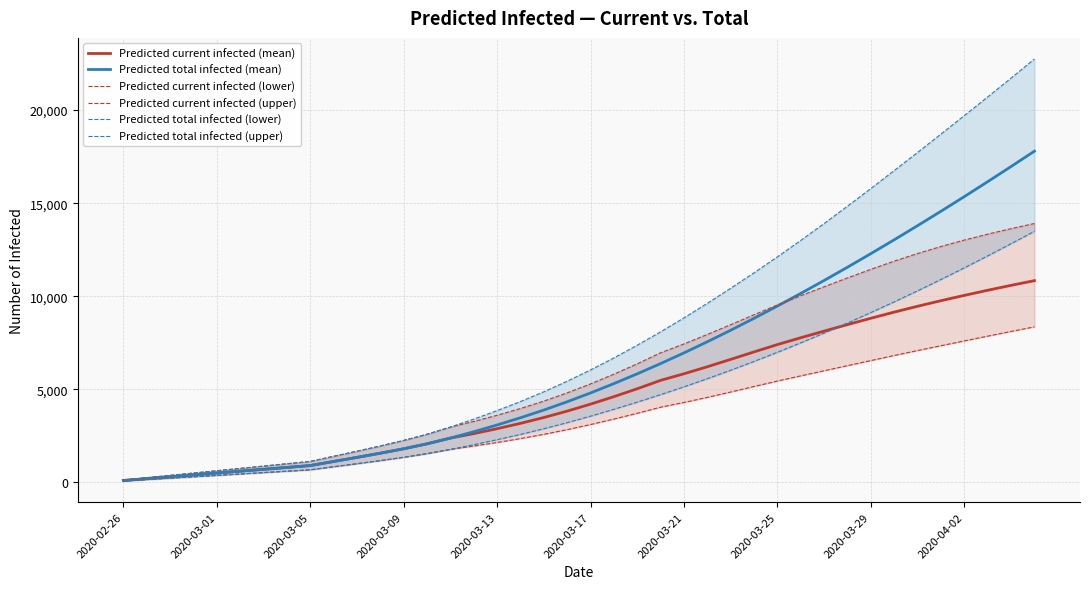

Where does the Predicted total infected (lower) series first go above 3557?

21